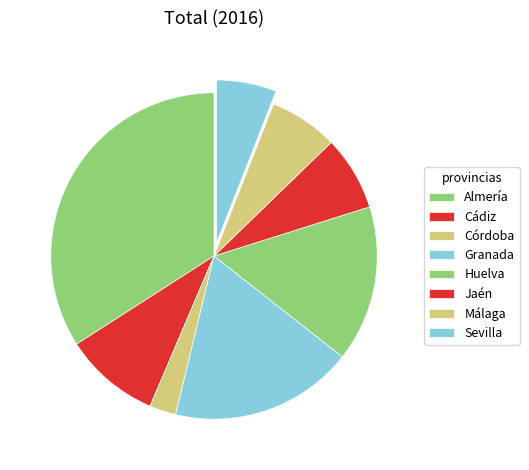

How many slices are in this pie chart?

8